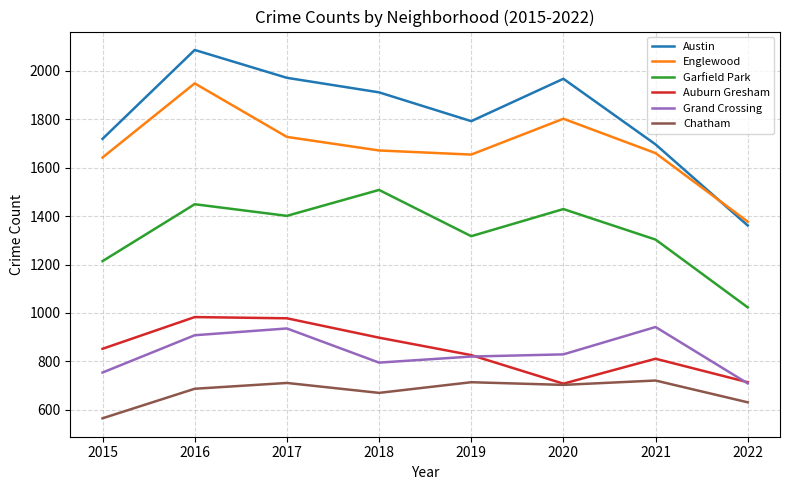

What is the difference between the highest and lowest values at 2018?

1241